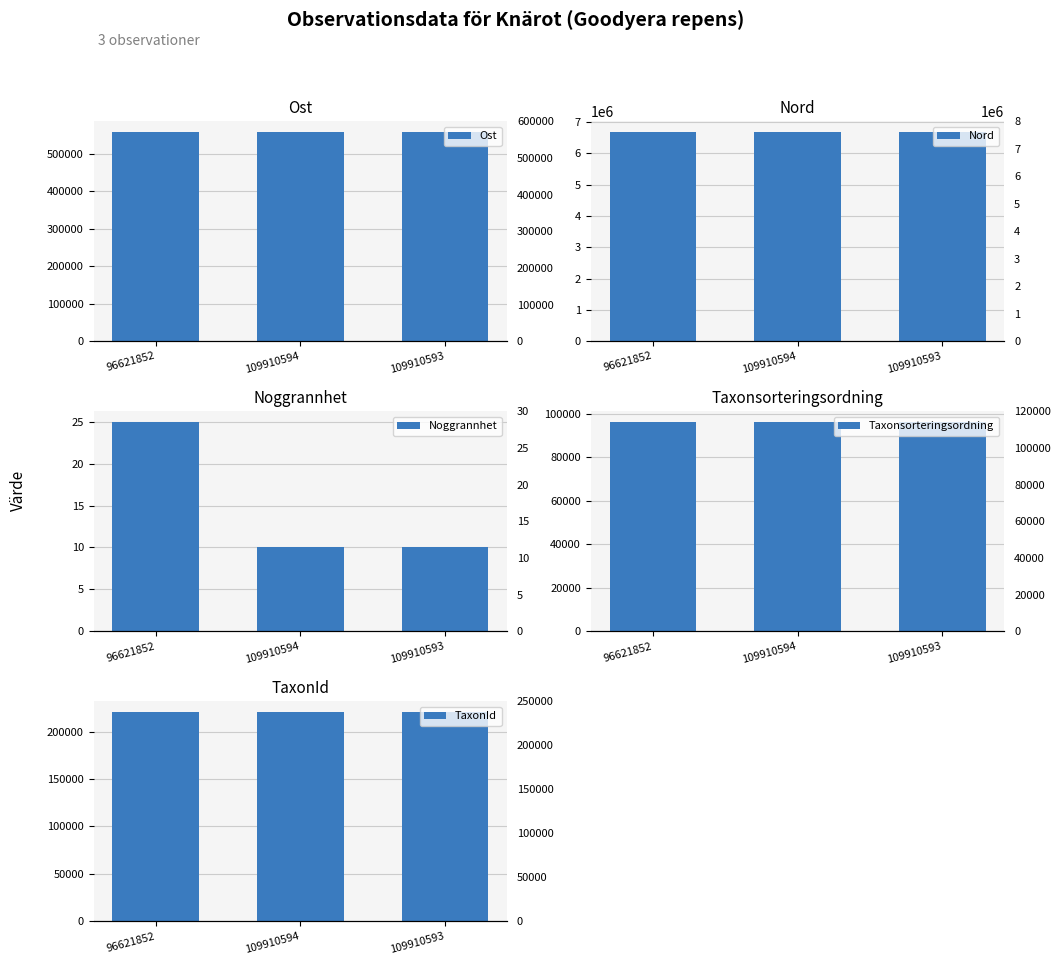

What is the approximate value of Nord at 109910593?

6692157.1